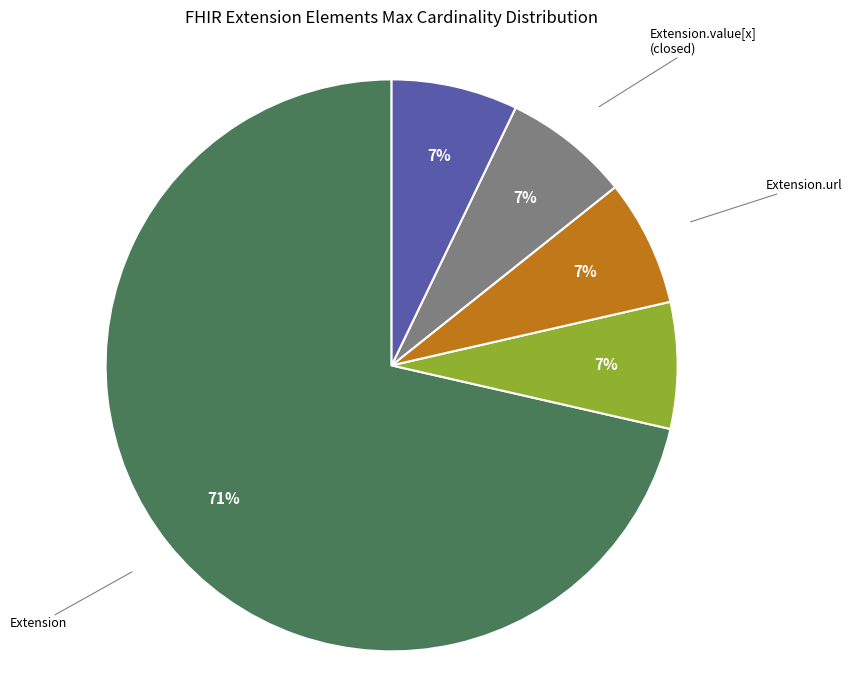

To the nearest percent, what is the average slice percentage?

20%